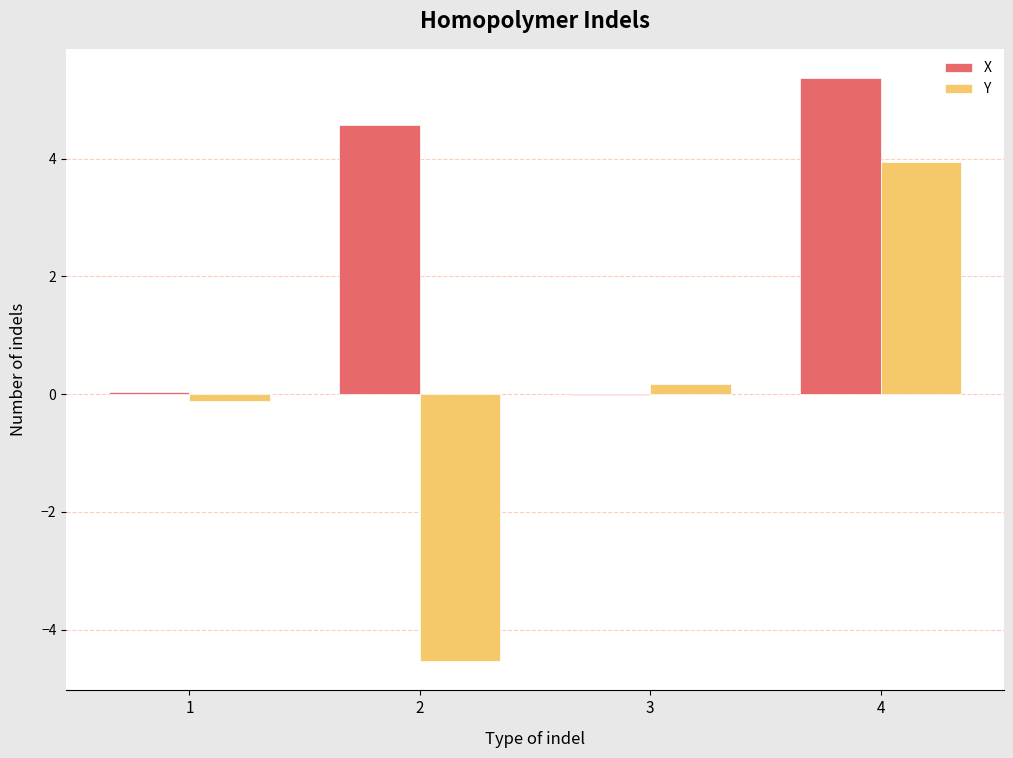

Which series has the largest range (max minus min)?

Y